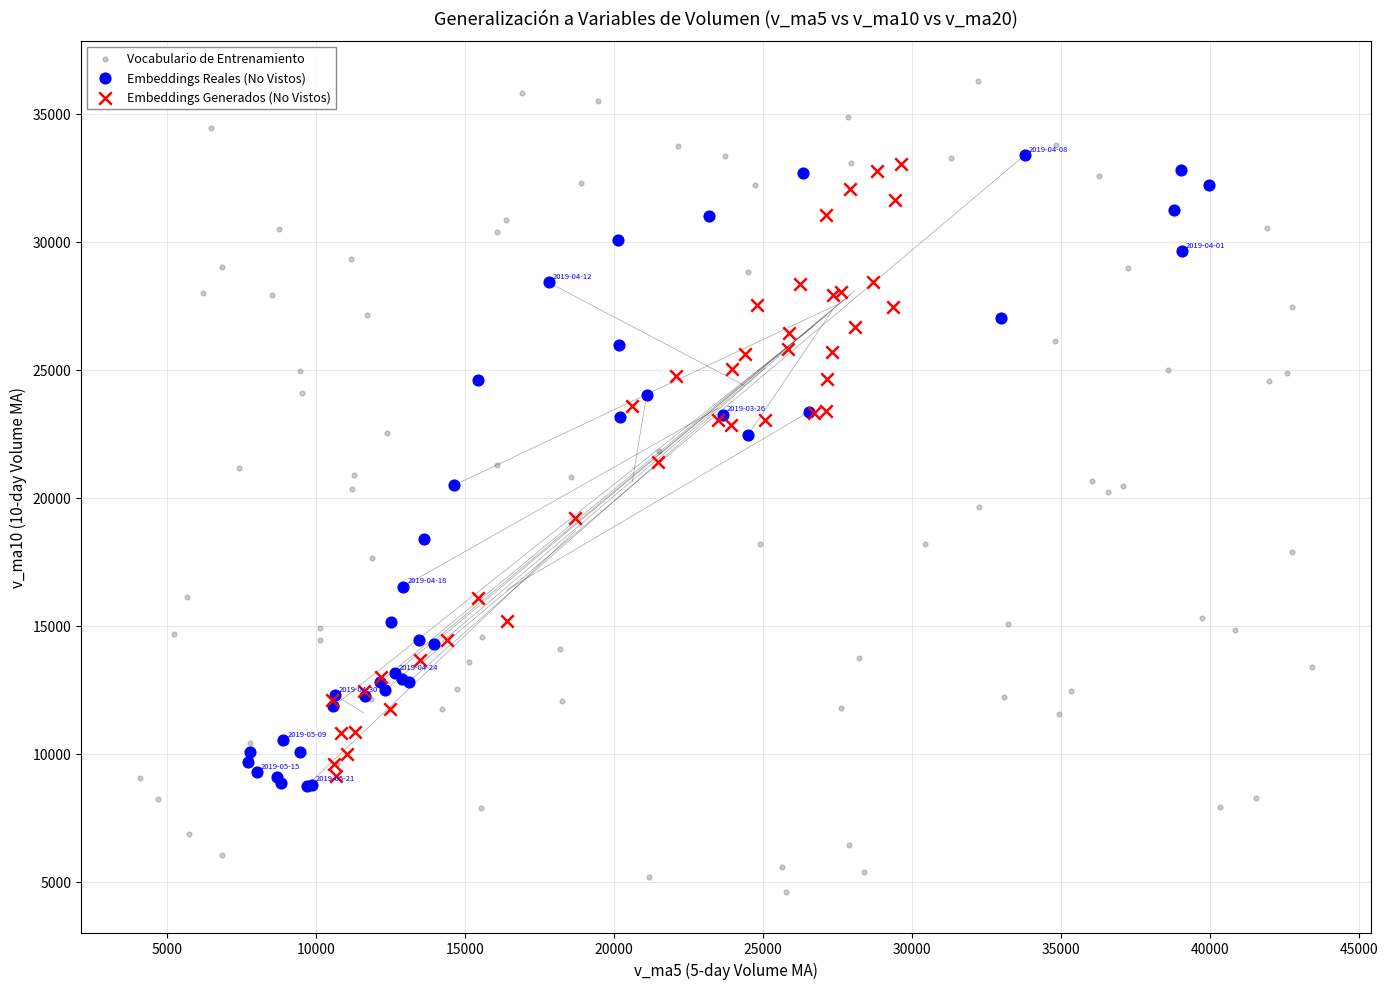

Which series contains the highest Y value?

Vocabulario de Entrenamiento